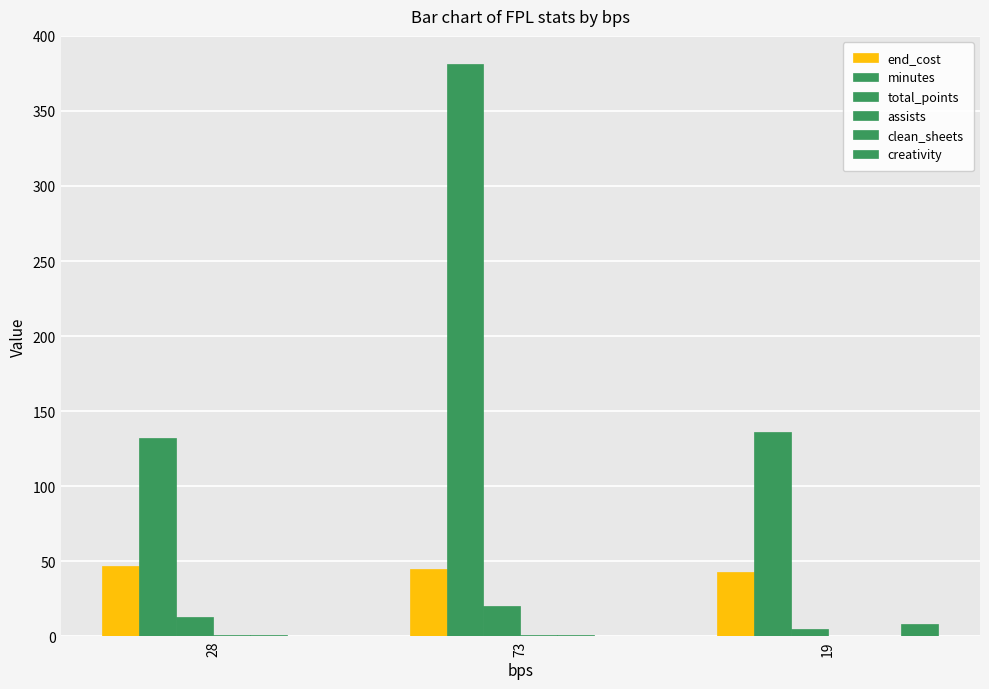

How many groups of bars are there?

3